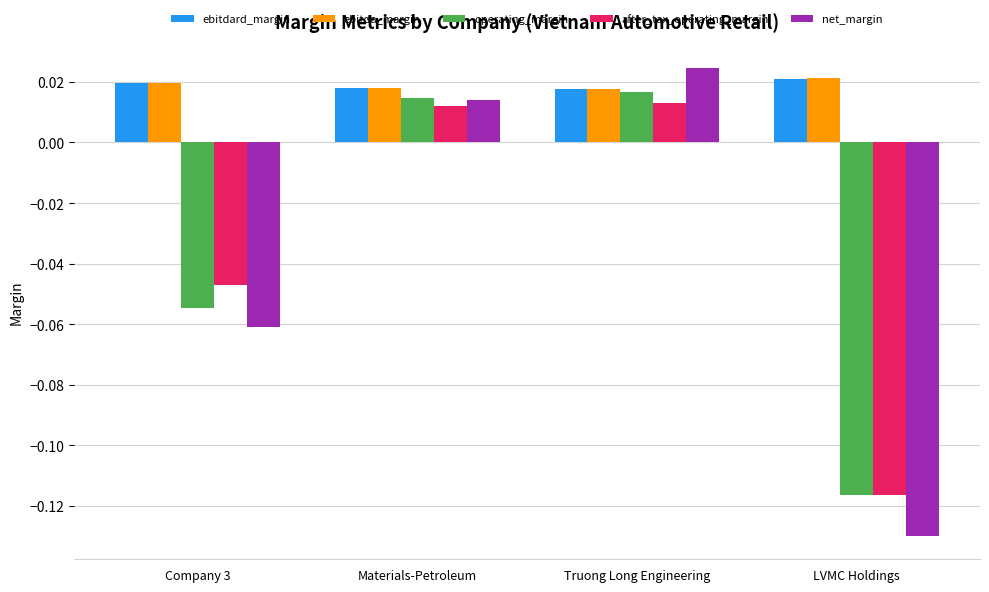

List the labels in order of net_margin value, largest first.

Truong Long Engineering, Materials-Petroleum, Company 3, LVMC Holdings